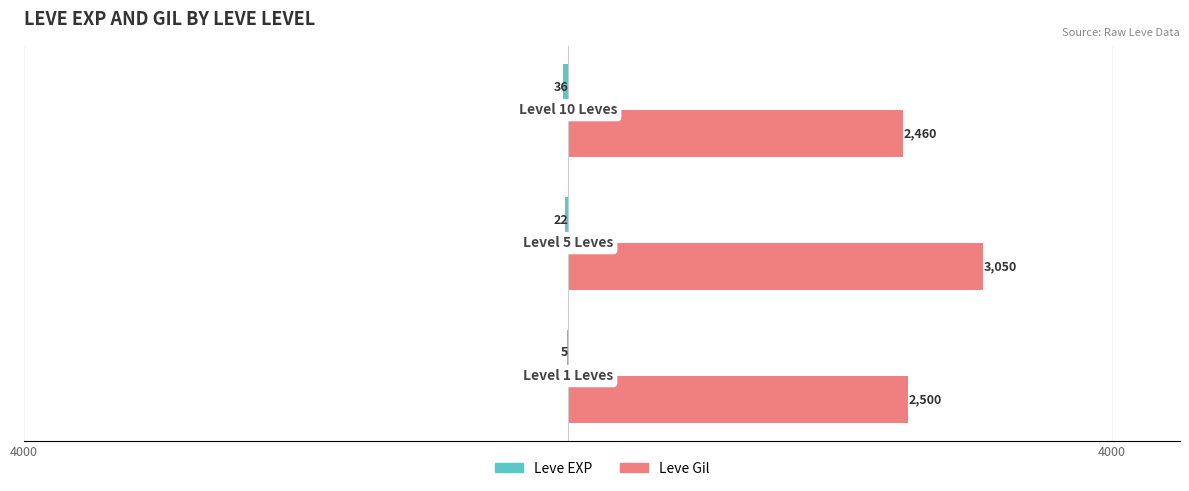

What is the greatest value displayed?

3050